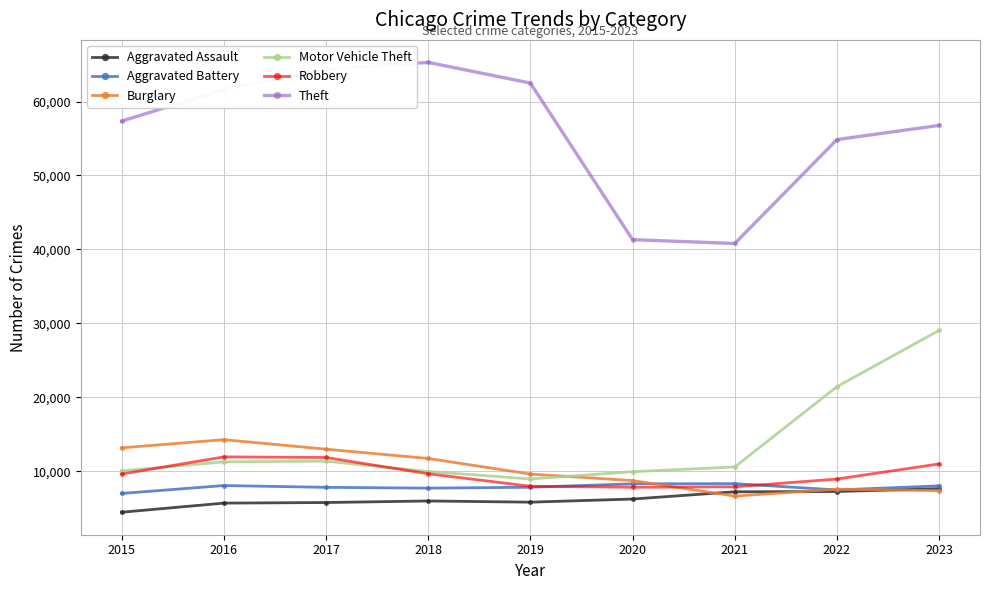

List the series in order of their peak value, lowest first.

Aggravated Assault, Aggravated Battery, Robbery, Burglary, Motor Vehicle Theft, Theft